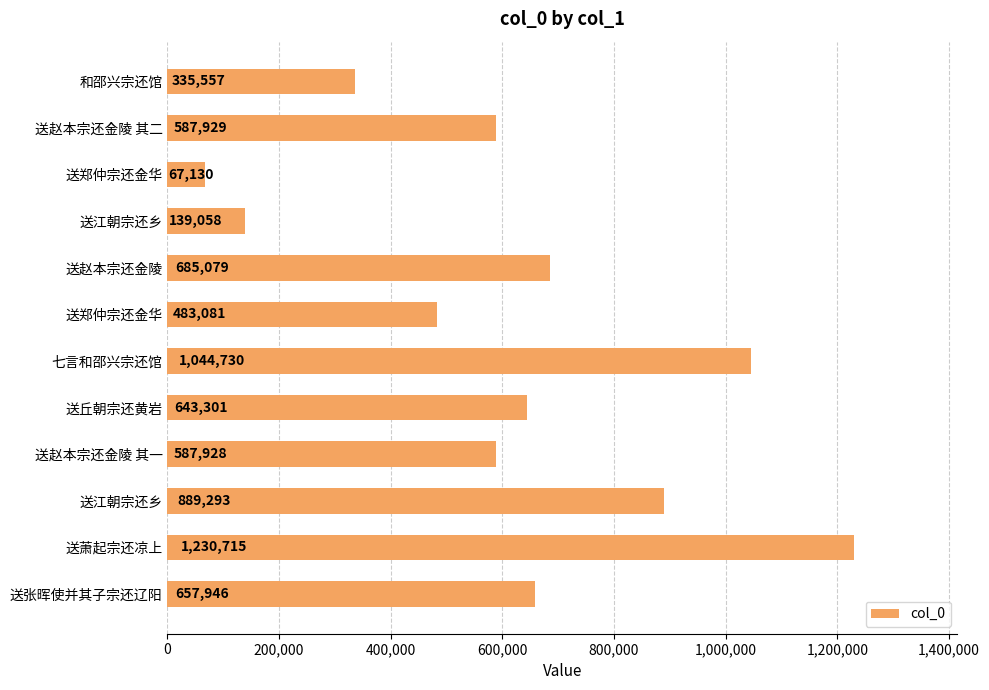

How many values are below 643301?

6